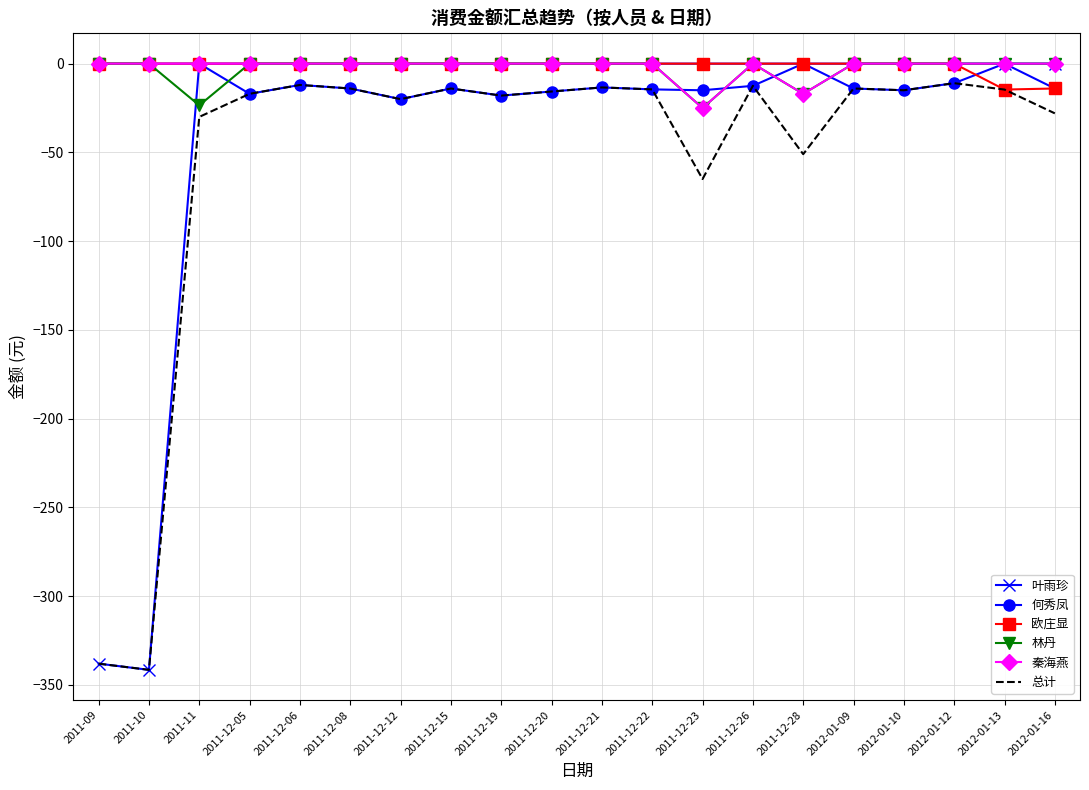

Where does the 总计 series first go above -15?

2011-12-06